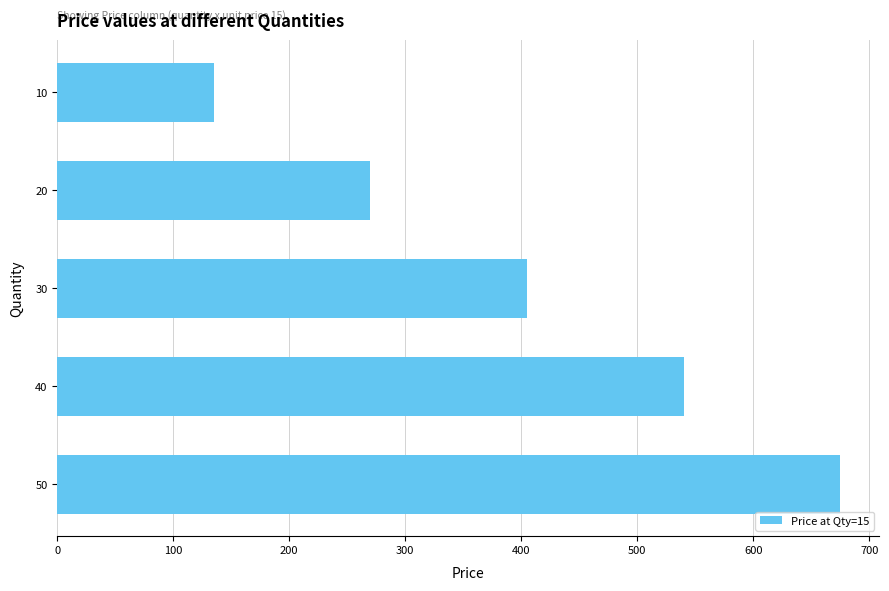

What is the change in value from 10 to 40?

+405